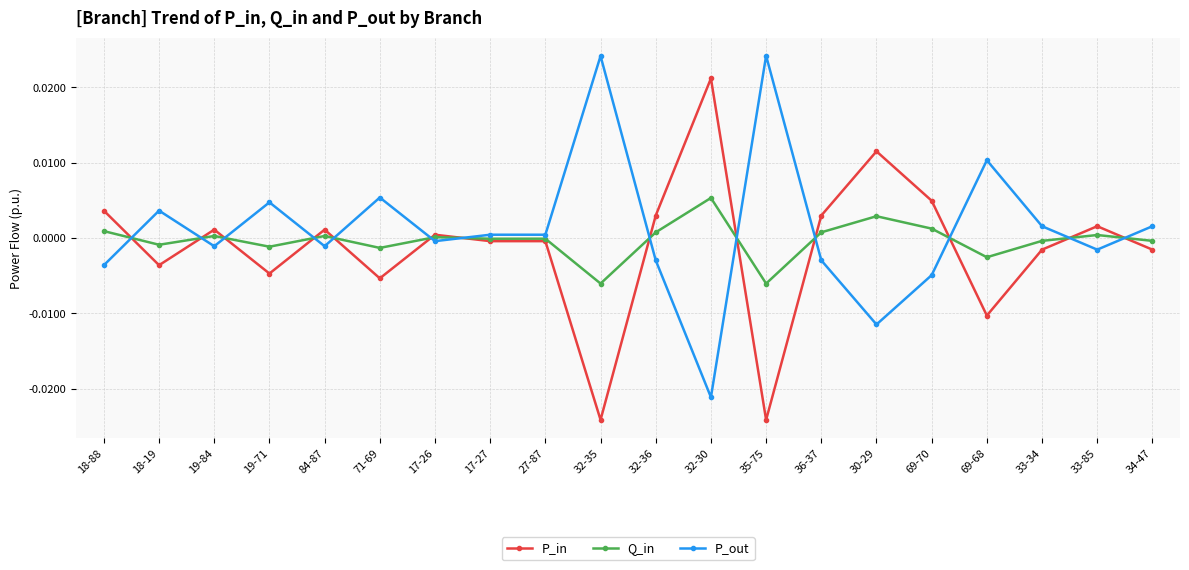

True or false: P_out has more than 2 interior local peaks.

True